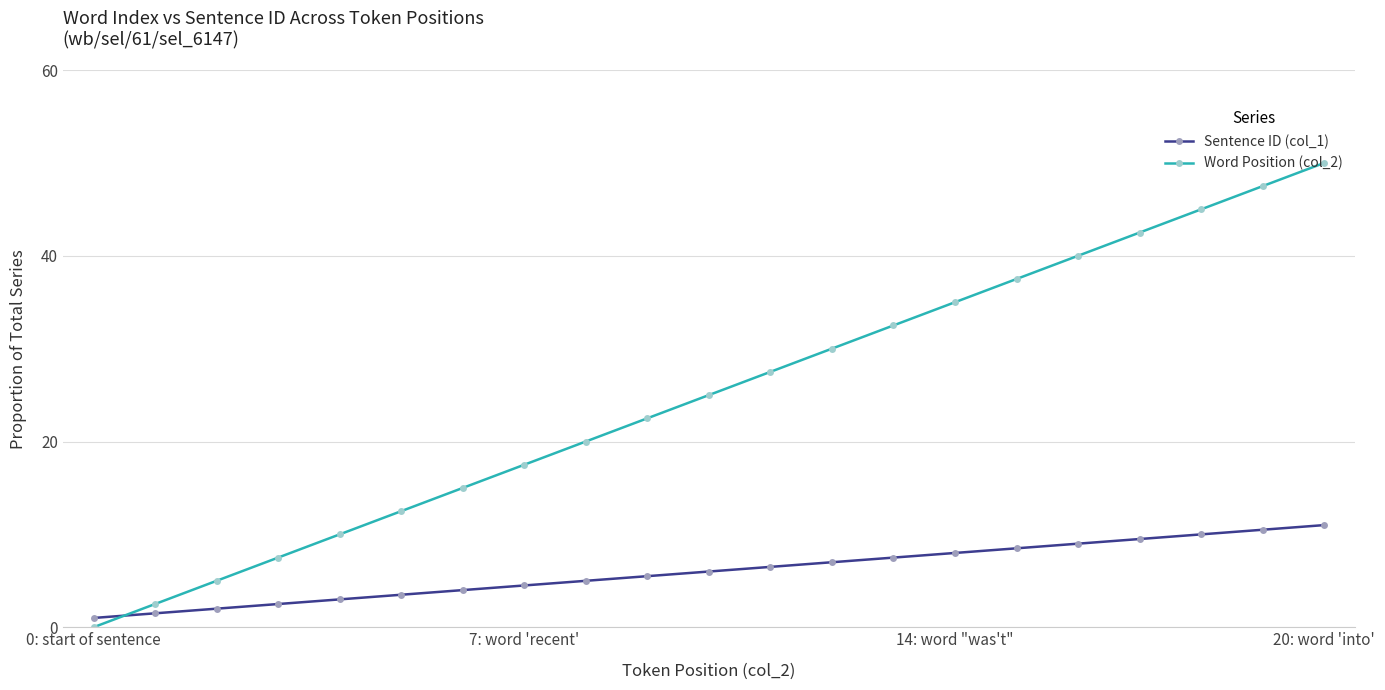

Which series has the widest spread of values?

Word Position (col_2)